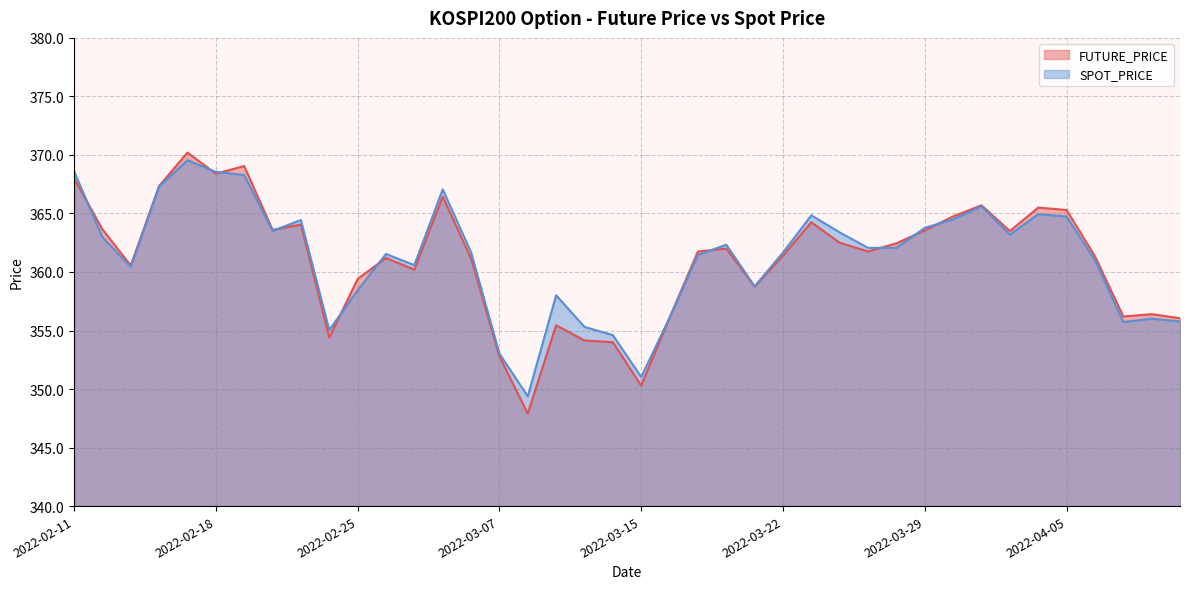

What is the highest value of the FUTURE_PRICE series?

370.2